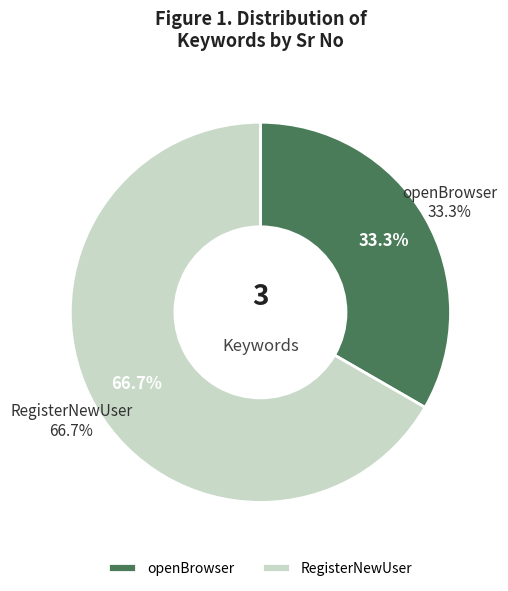

Does openBrowser account for over 50% of the chart?

No